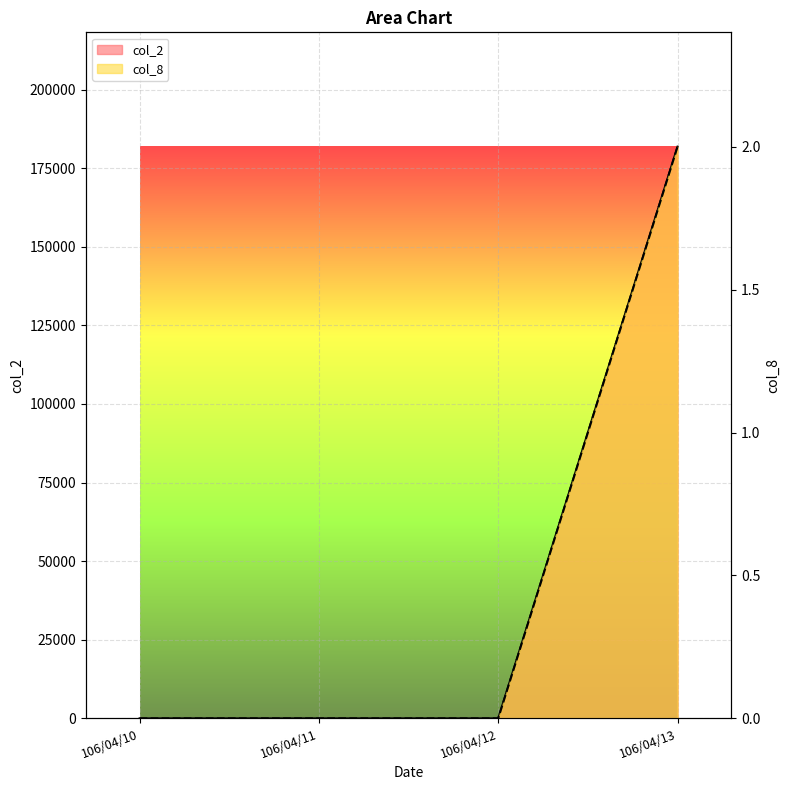

At which category is the sum across all series the highest?

106/04/13